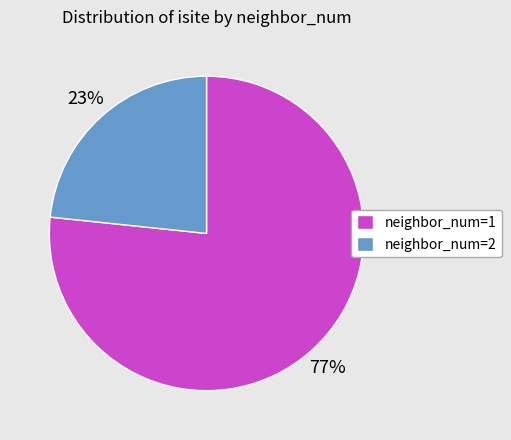

To the nearest percent, what percentage of the pie is neighbor_num=2?

23%